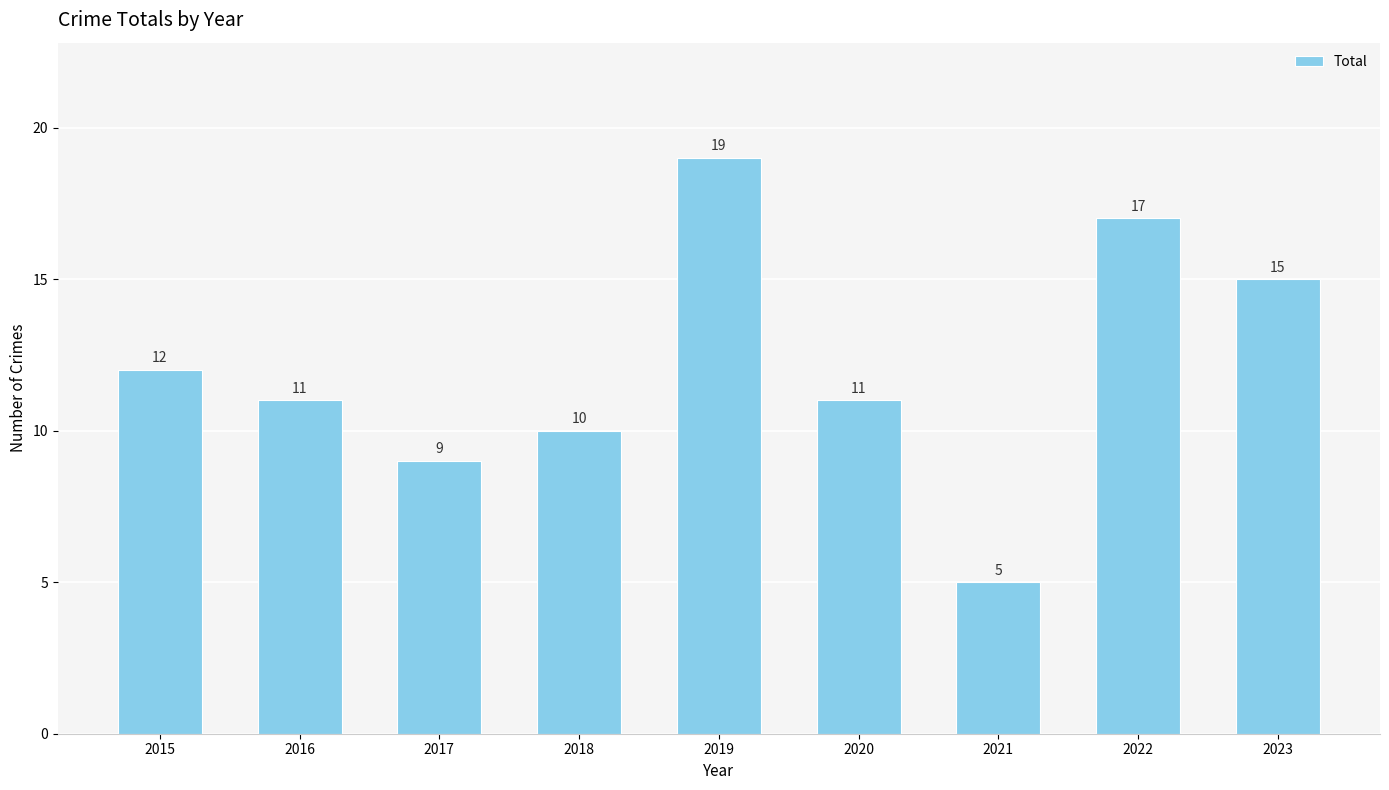

What is the value of the 7th bar from the left?

5